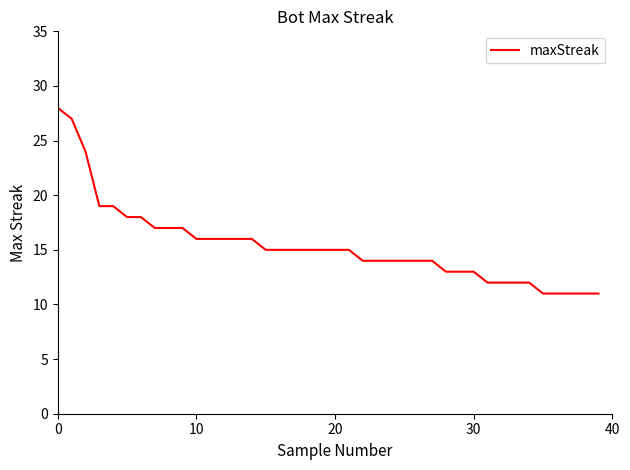

What is the minimum value shown in the chart?

11